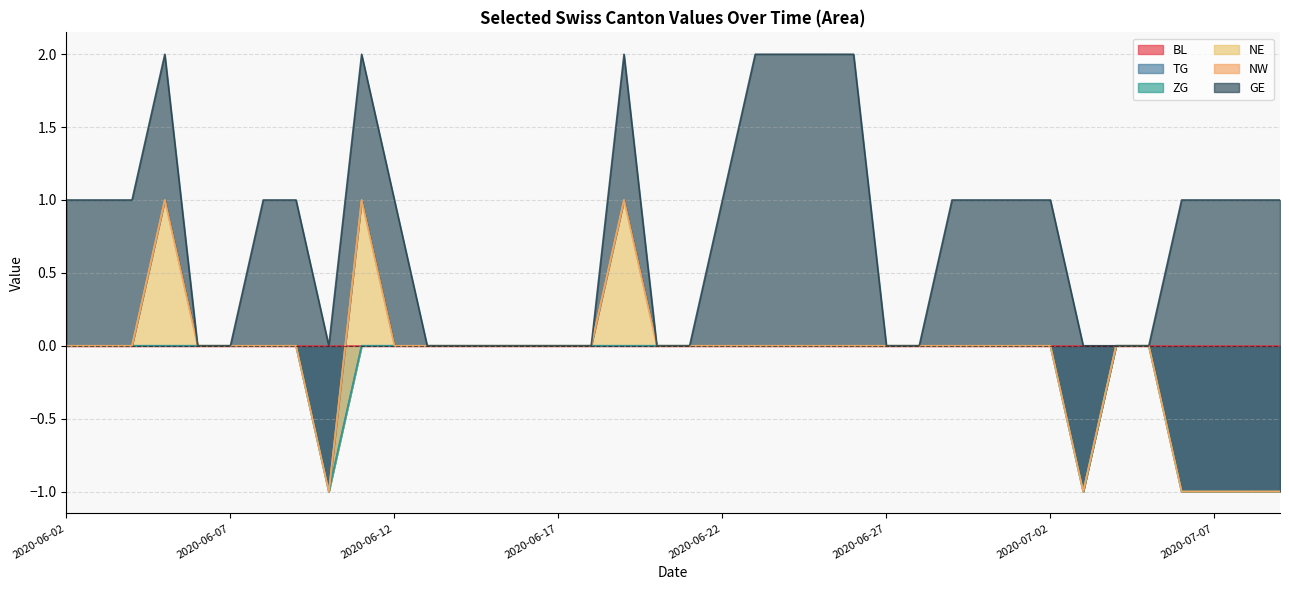

Does the chart have visible grid lines?

Yes